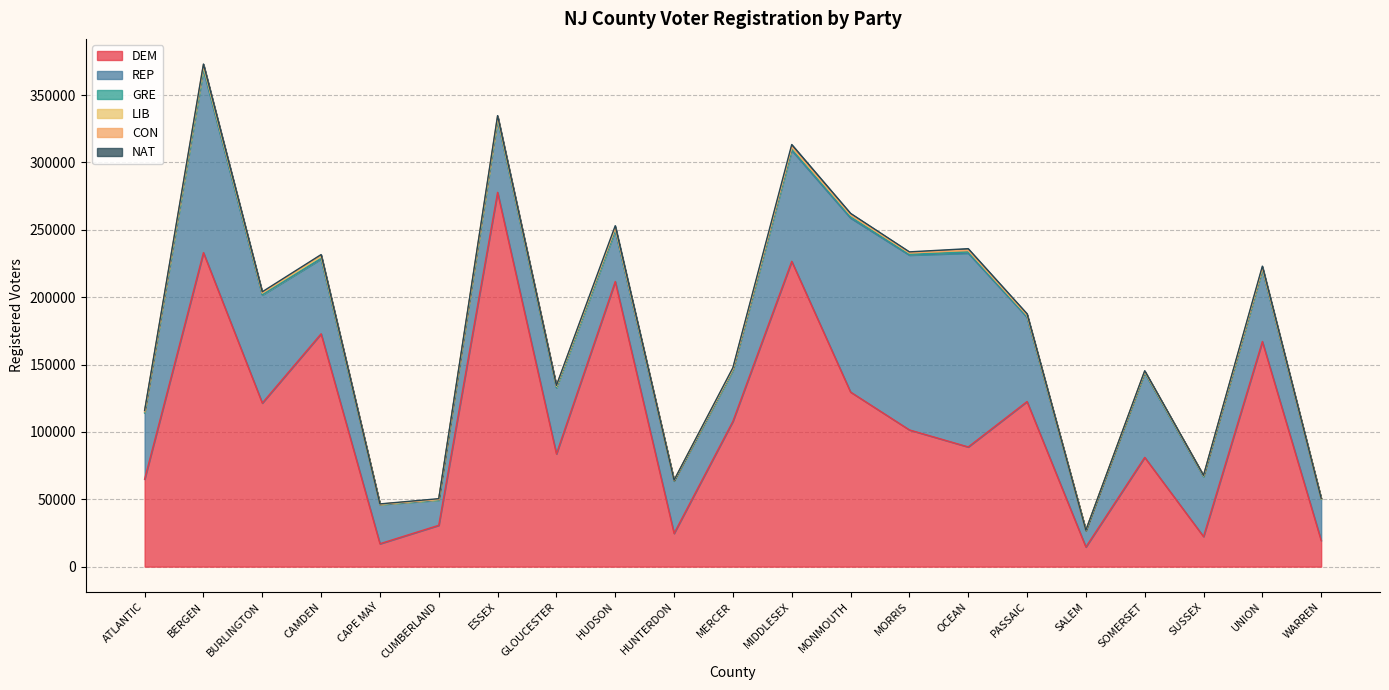

The value of GRE at SUSSEX is 277. True or false?

True